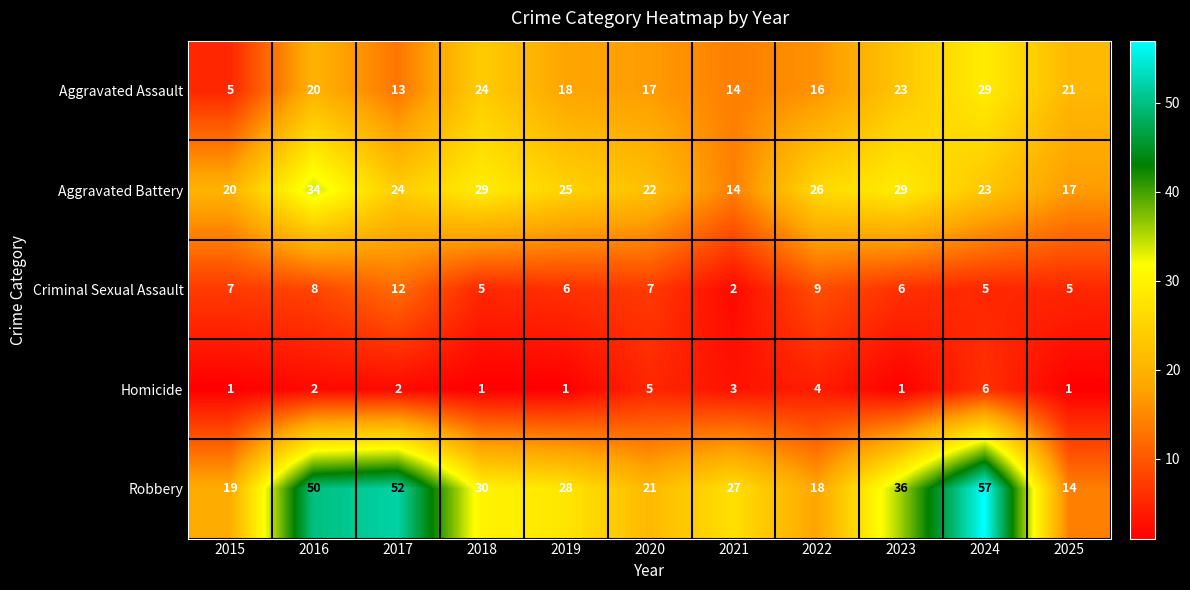

What is the difference between the second highest and minimum values in the Criminal Sexual Assault series?

7